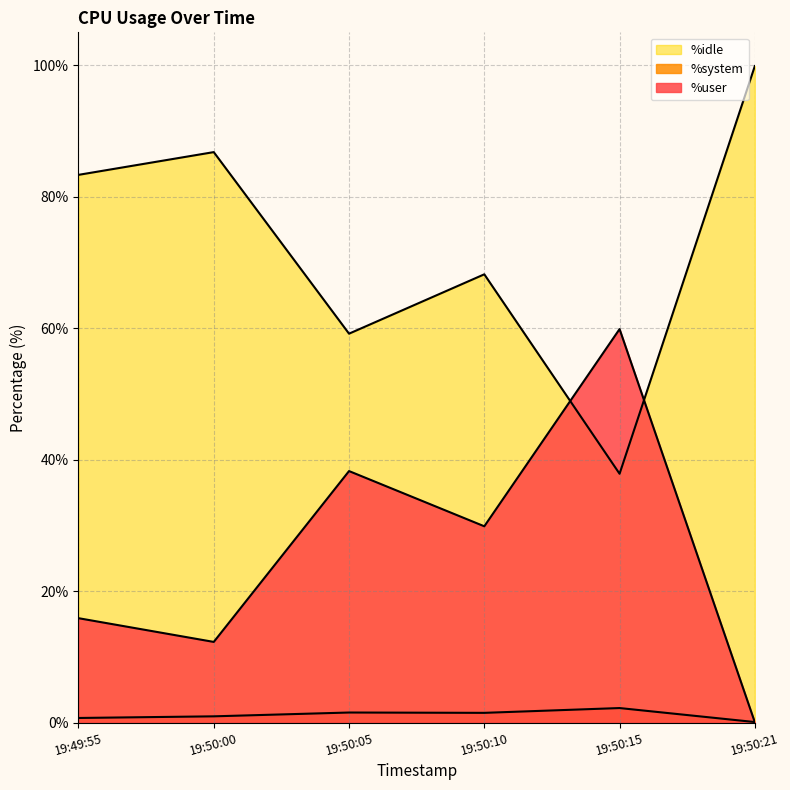

Which has a higher value, 19:50:00 or 19:50:21?

19:50:00